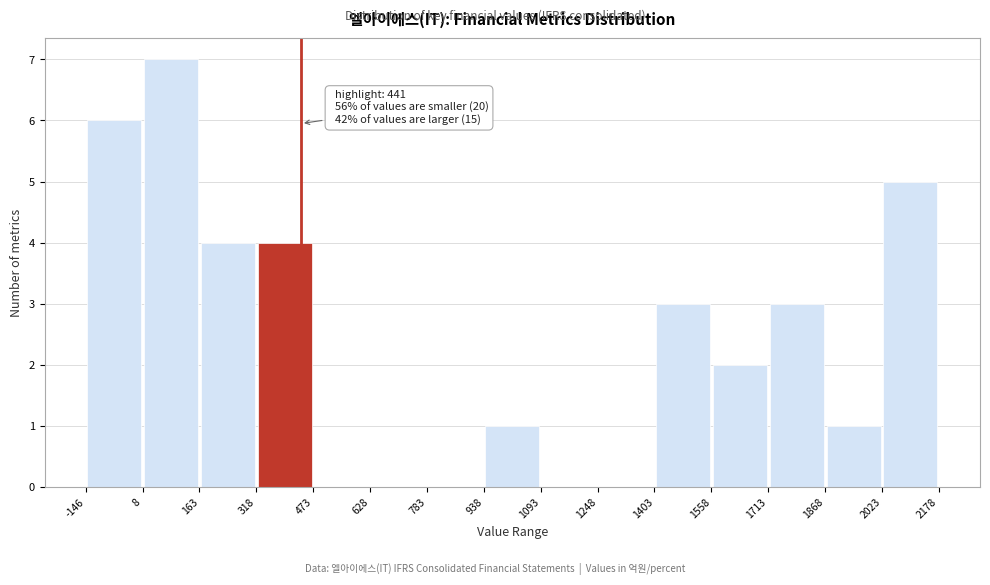

Which range on the x-axis has the tallest bar?

8 to 163